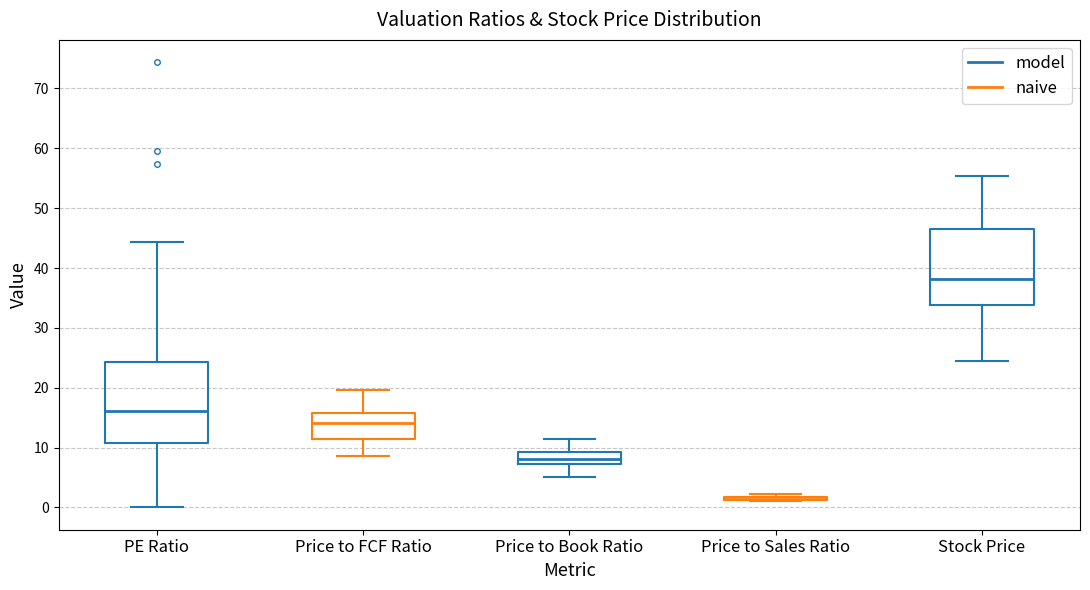

Reading left to right, transcribe this box plot: for each box, give where its median line is, the range the box spans, and where its two whiskers end, as read against the y-axis. The values are not printed on the chart, so give them approximately, as read against the axis.

PE Ratio: median 16, box 11 to 24, whiskers 0 to 44
Price to FCF Ratio: median 14, box 12 to 16, whiskers 9 to 20
Price to Book Ratio: median 8, box 7 to 9, whiskers 5 to 11
Price to Sales Ratio: box collapsed to a line at 1, whiskers 1 to 2
Stock Price: median 38, box 34 to 46, whiskers 24 to 55